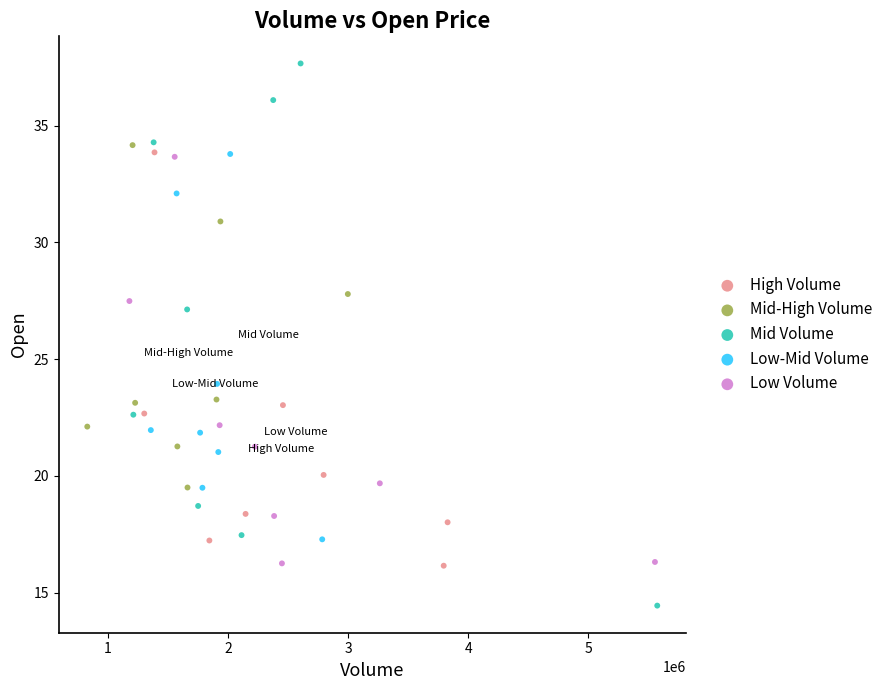

Which series has the largest Y range (max minus min)?

Mid Volume